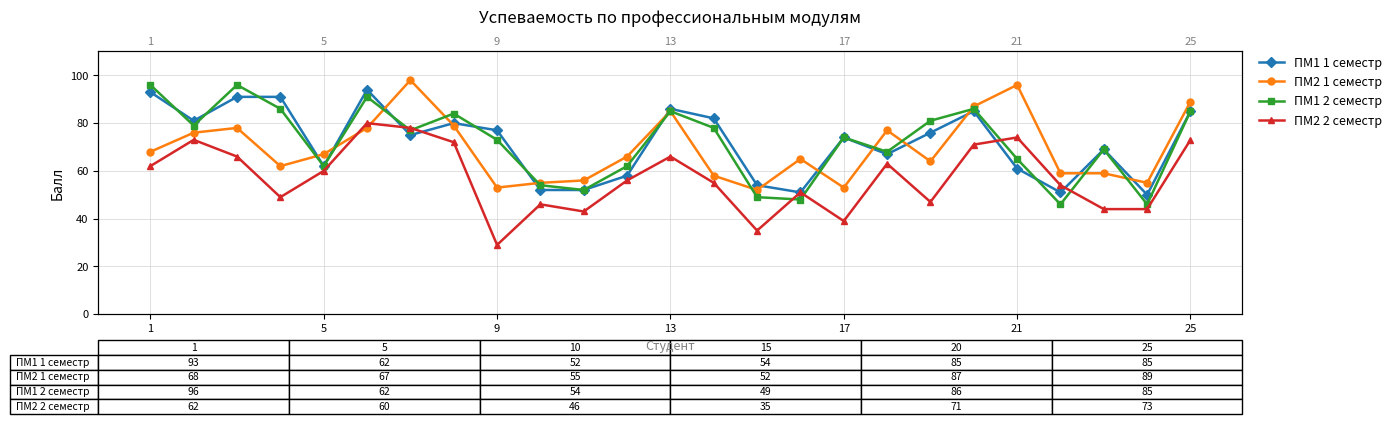

How many categories are shown in the chart?

25